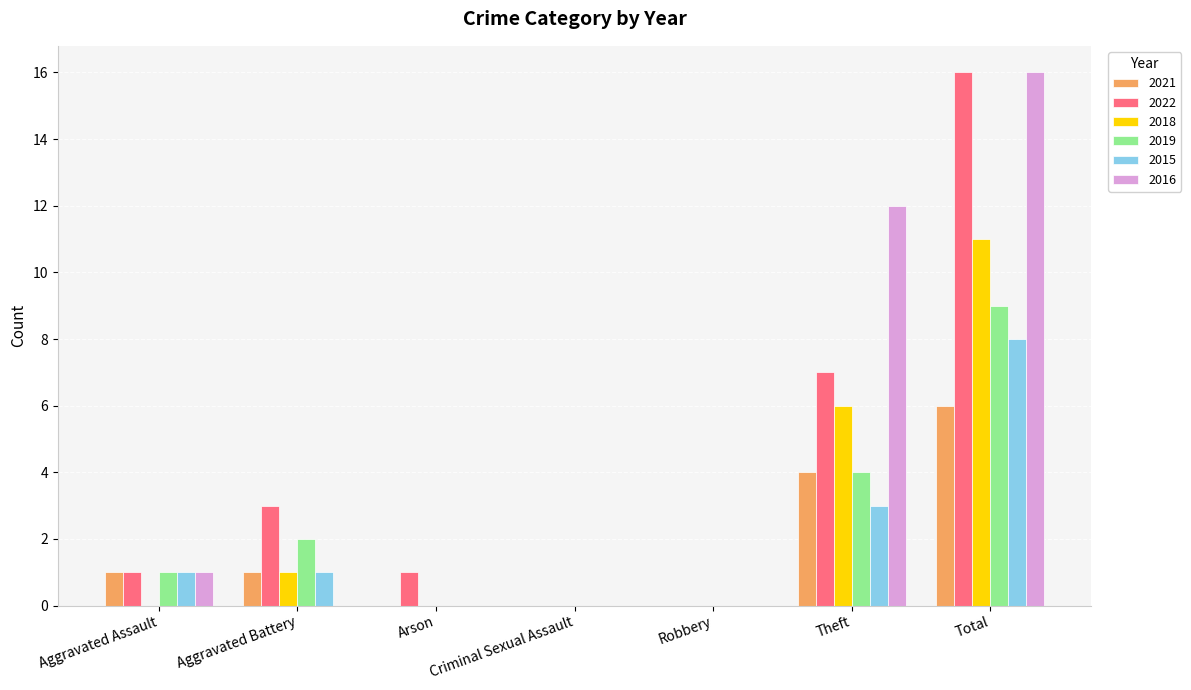

Reading left to right, transcribe all the data shown in this chart.

2021: 1	1	0	0	0	4	6
2022: 1	3	1	0	0	7	16
2018: 0	1	0	0	0	6	11
2019: 1	2	0	0	0	4	9
2015: 1	1	0	0	0	3	8
2016: 1	0	0	0	0	12	16